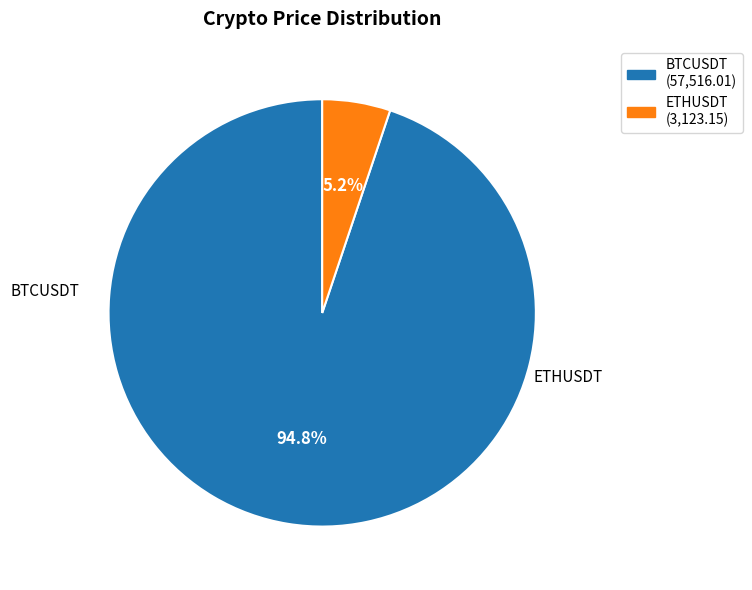

To the nearest percent, what portion does ETHUSDT represent?

5%